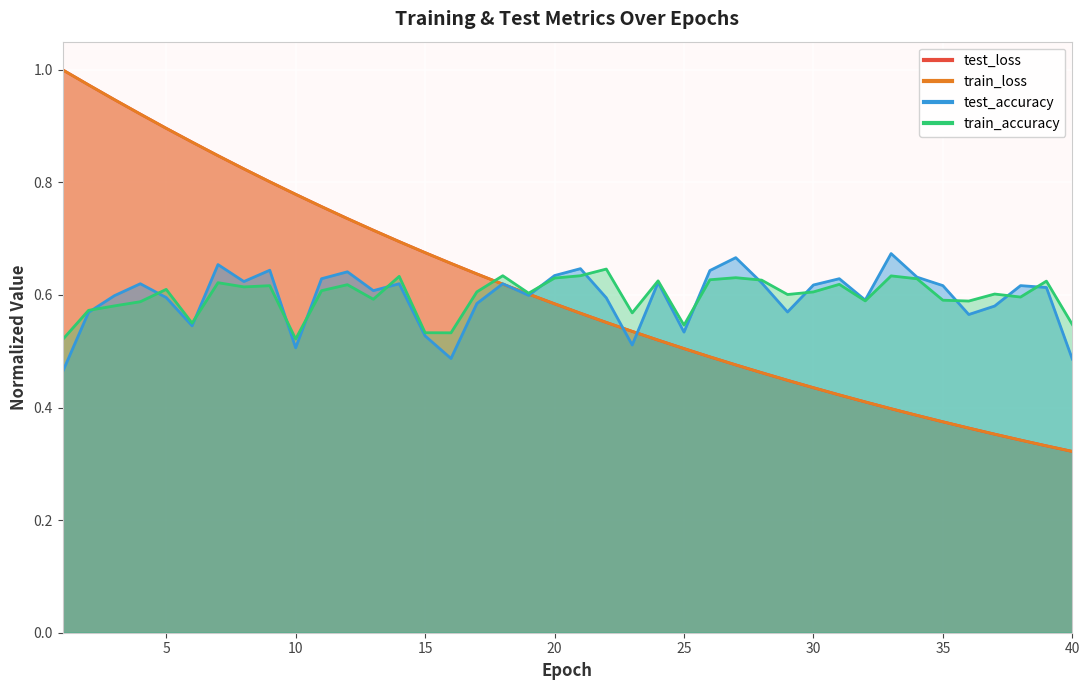

Reading left to right, extract all data points from this chart.

test_loss: 1.0	1.0	0.9	0.9	0.9	0.9	0.8	0.8	0.8	0.8	0.8	0.7	0.7	0.7	0.7	0.7	0.6	0.6	0.6	0.6	0.6	0.6	0.5	0.5	0.5	0.5	0.5	0.5	0.4	0.4	0.4	0.4	0.4	0.4	0.4	0.4	0.4	0.3	0.3	0.3
train_loss: 1.0	1.0	0.9	0.9	0.9	0.9	0.8	0.8	0.8	0.8	0.8	0.7	0.7	0.7	0.7	0.7	0.6	0.6	0.6	0.6	0.6	0.6	0.5	0.5	0.5	0.5	0.5	0.5	0.4	0.4	0.4	0.4	0.4	0.4	0.4	0.4	0.4	0.3	0.3	0.3
test_accuracy: 0.5	0.6	0.6	0.6	0.6	0.5	0.7	0.6	0.6	0.5	0.6	0.6	0.6	0.6	0.5	0.5	0.6	0.6	0.6	0.6	0.6	0.6	0.5	0.6	0.5	0.6	0.7	0.6	0.6	0.6	0.6	0.6	0.7	0.6	0.6	0.6	0.6	0.6	0.6	0.5
train_accuracy: 0.5	0.6	0.6	0.6	0.6	0.5	0.6	0.6	0.6	0.5	0.6	0.6	0.6	0.6	0.5	0.5	0.6	0.6	0.6	0.6	0.6	0.6	0.6	0.6	0.5	0.6	0.6	0.6	0.6	0.6	0.6	0.6	0.6	0.6	0.6	0.6	0.6	0.6	0.6	0.5